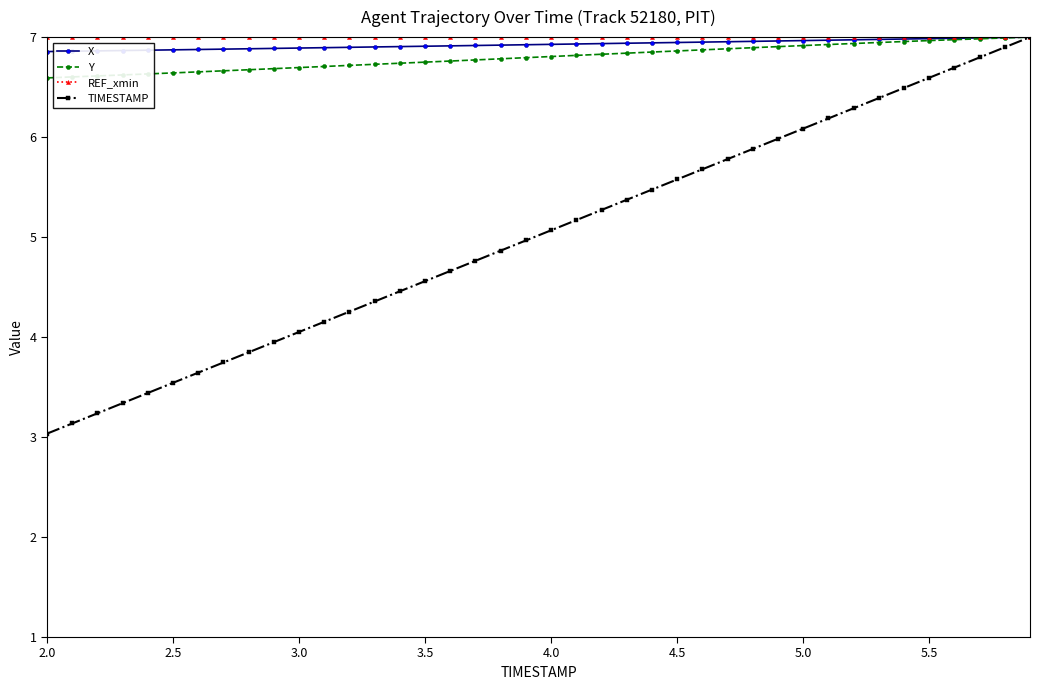

Which series has the largest range (max minus min)?

TIMESTAMP